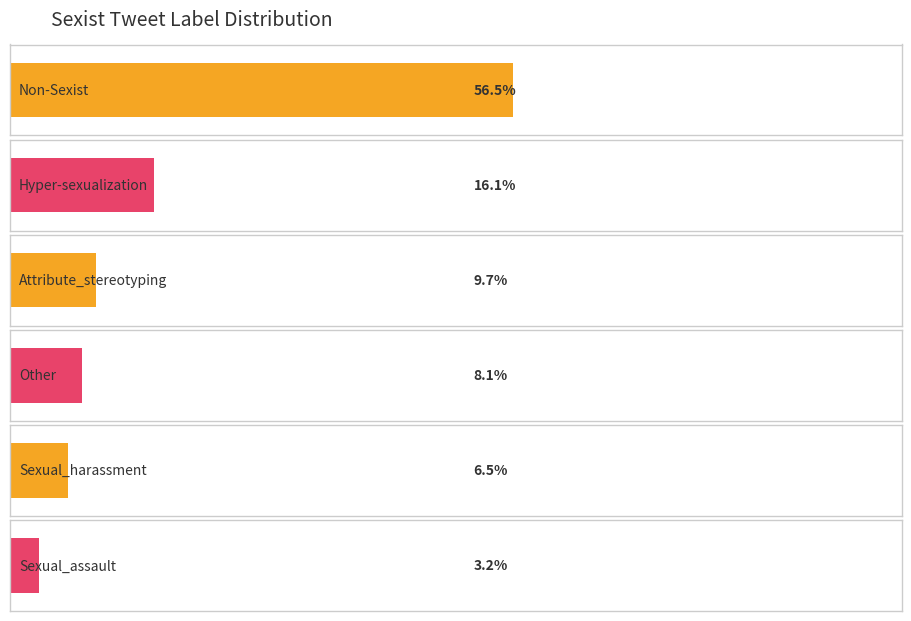

Is it true that the value at Attribute_stereotyping is 10?

False